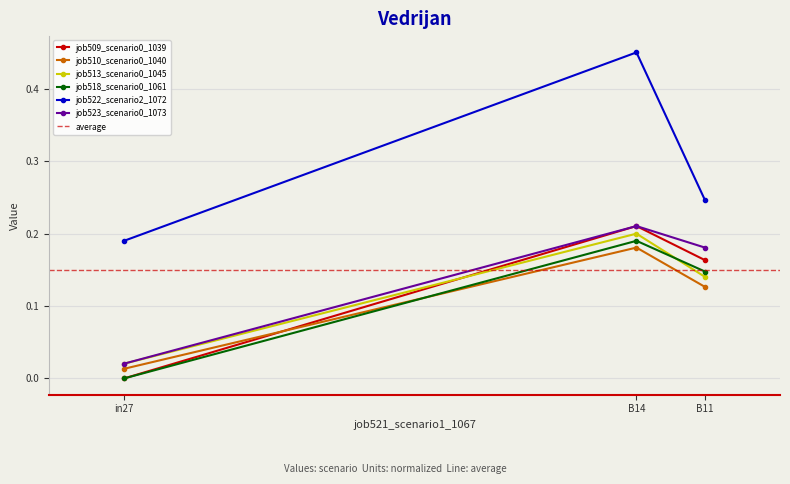

At how many categories does at least one series exceed 0?

3